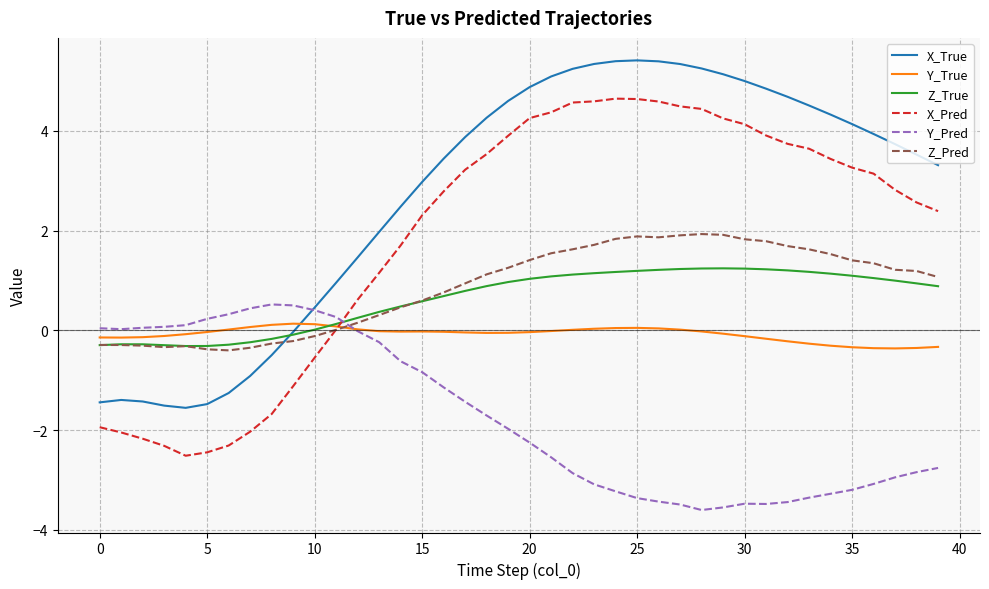

How many intersections are there between X_True and Z_Pred?

1